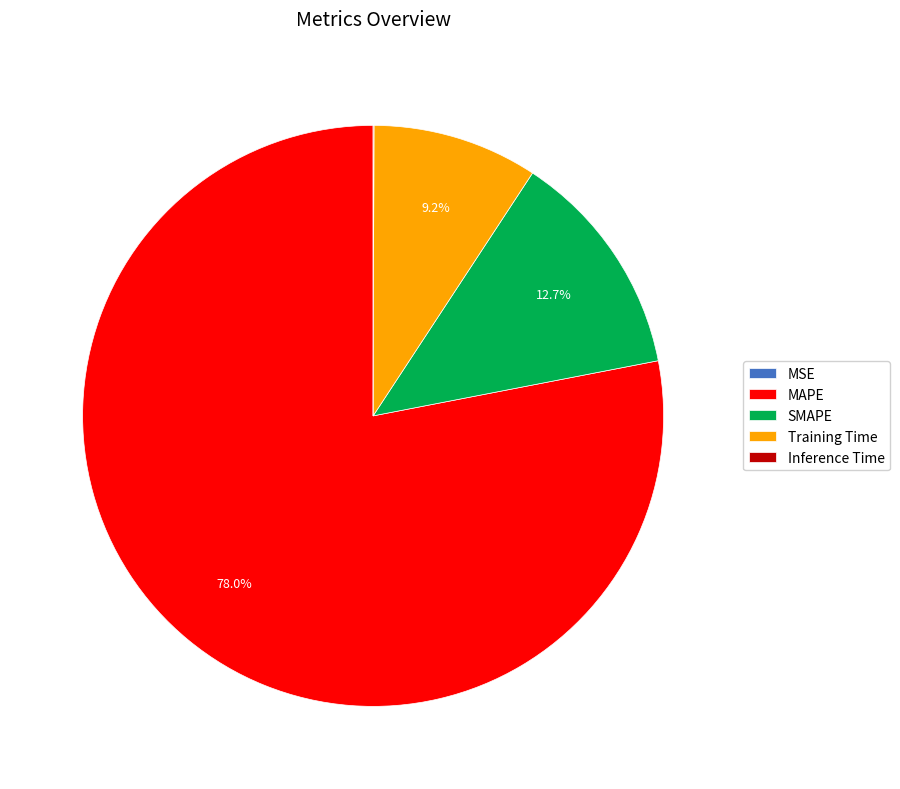

Does any single category account for the majority?

Yes